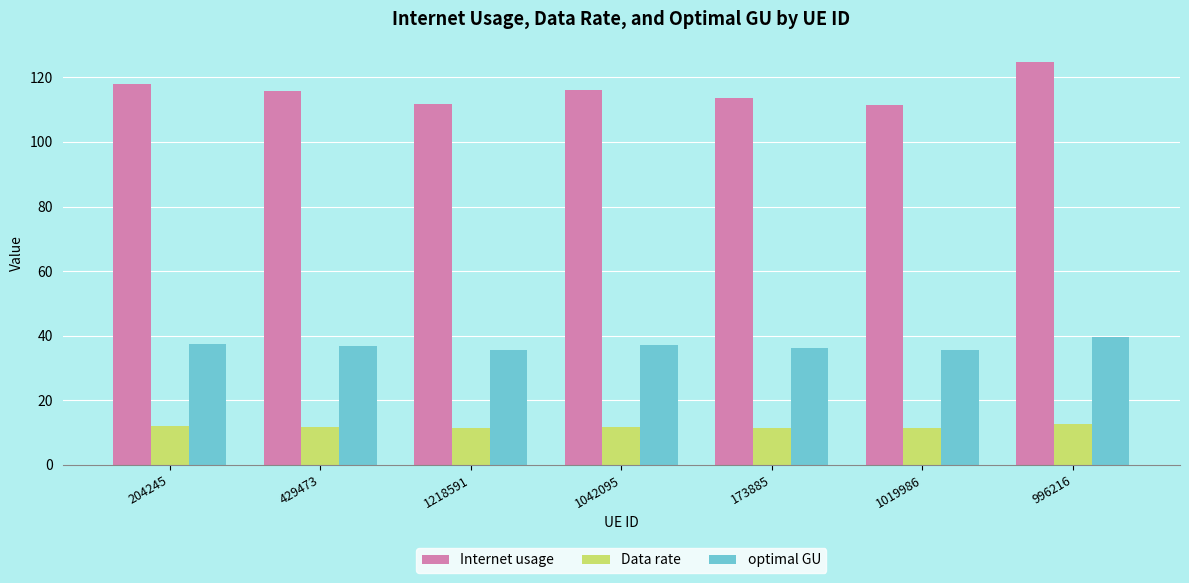

Are the bars grouped side by side (vs. stacked)?

Yes